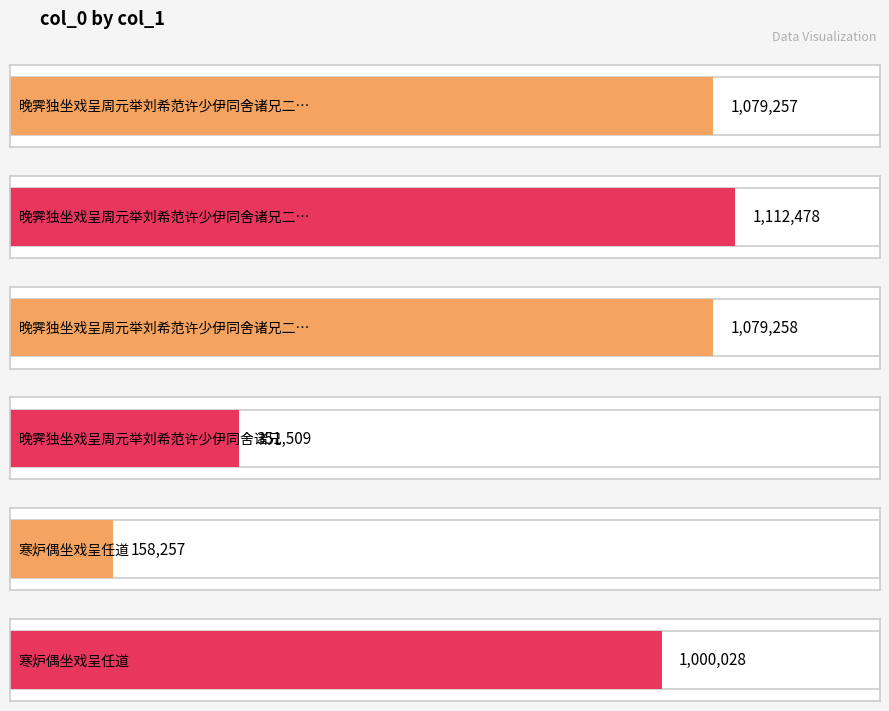

Are the bars grouped side by side (vs. stacked)?

No